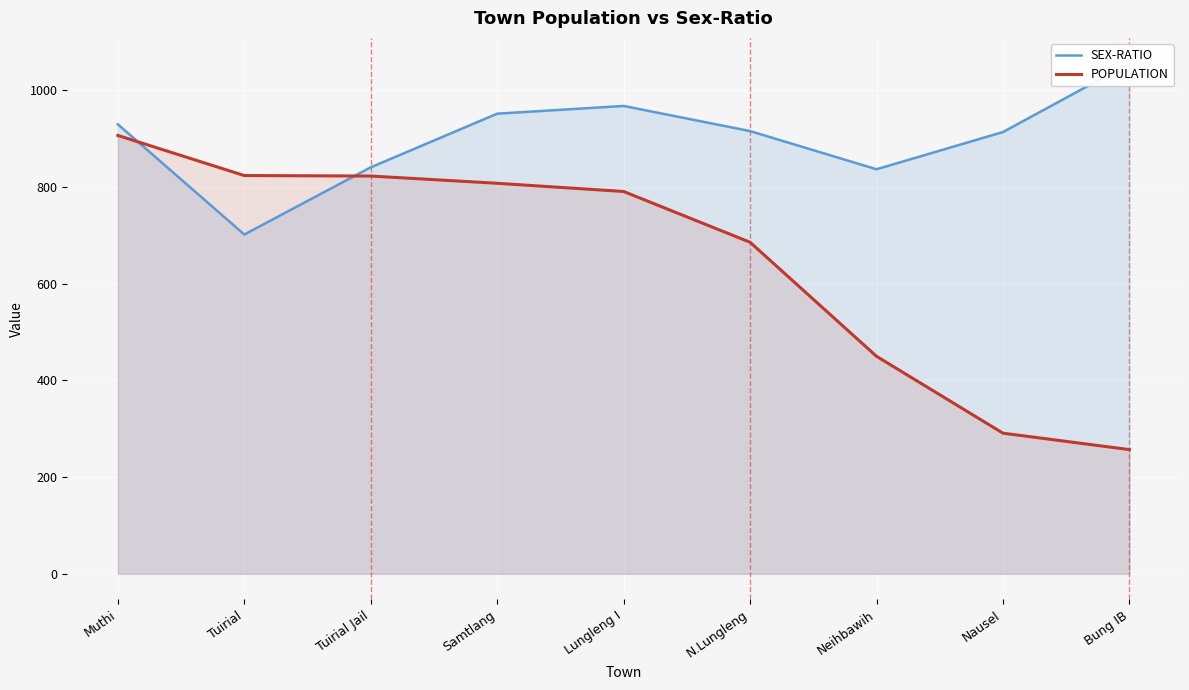

Where does the POPULATION series first go above 791?

Muthi